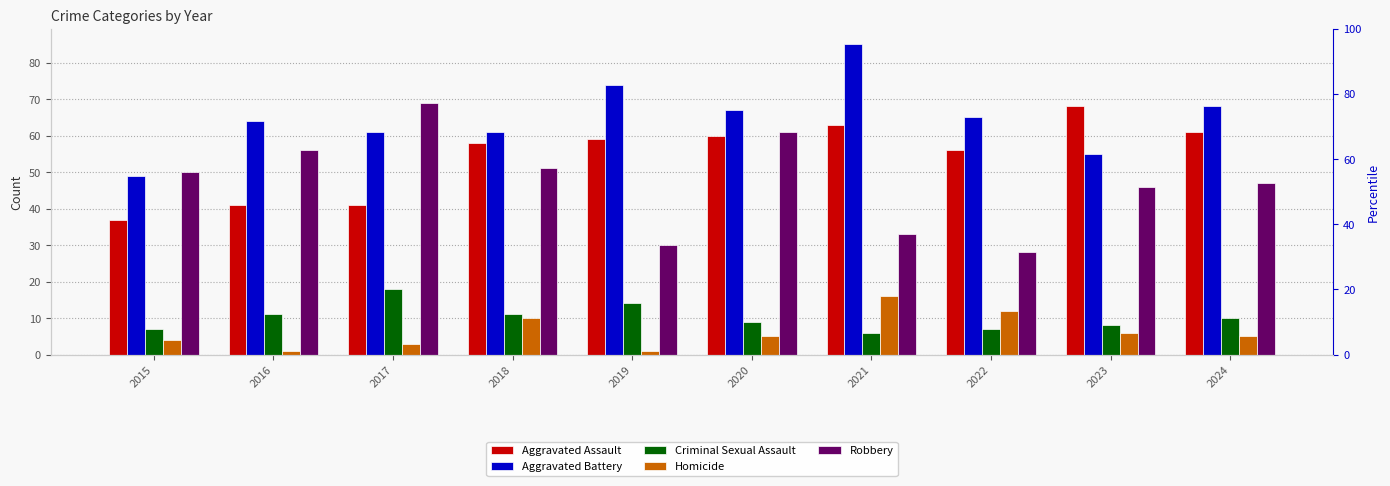

Is the value of Criminal Sexual Assault at 2015 greater than the value of Aggravated Battery at 2022?

No